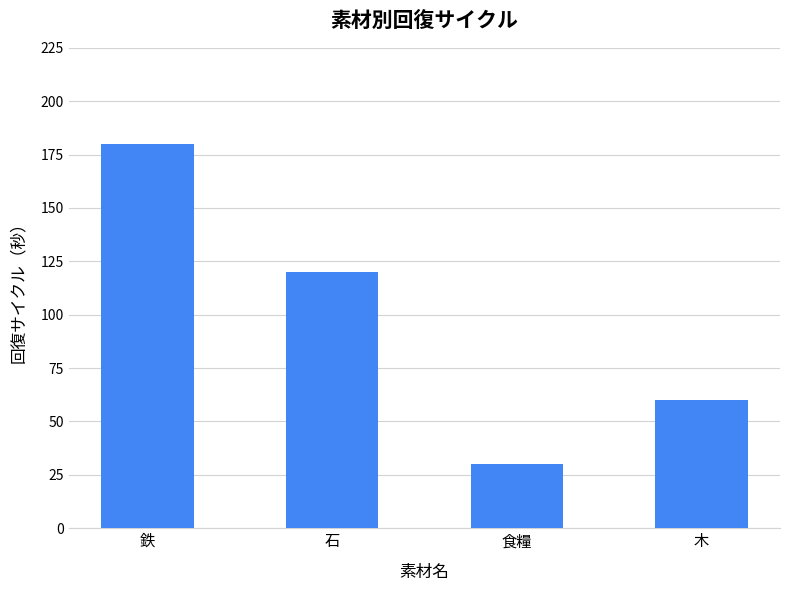

What is the label of the 1st bar from the left?

鉄